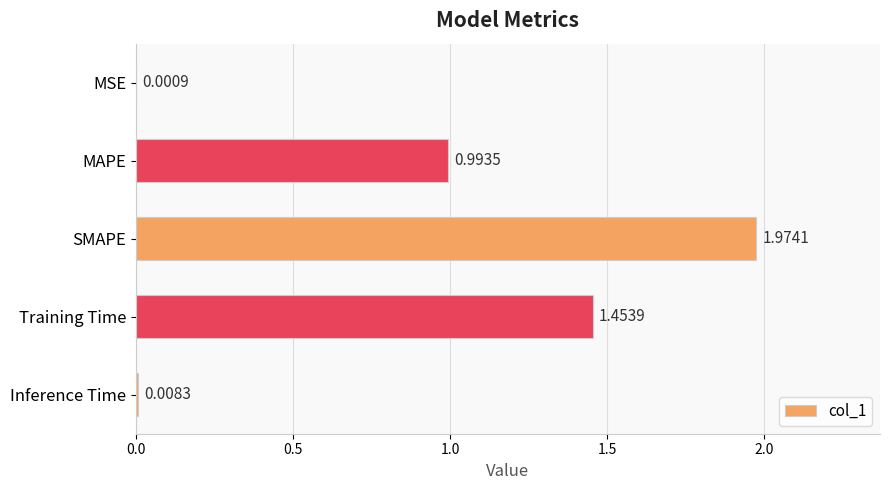

Where is the data nearest to the value 0?

MSE